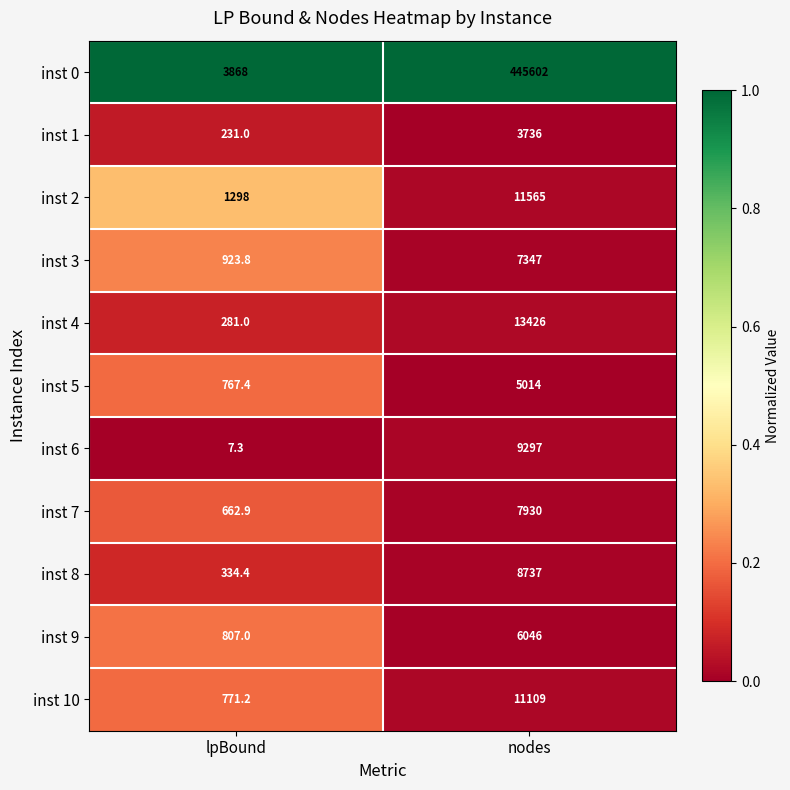

Which series changed the most between lpBound and nodes?

inst 0